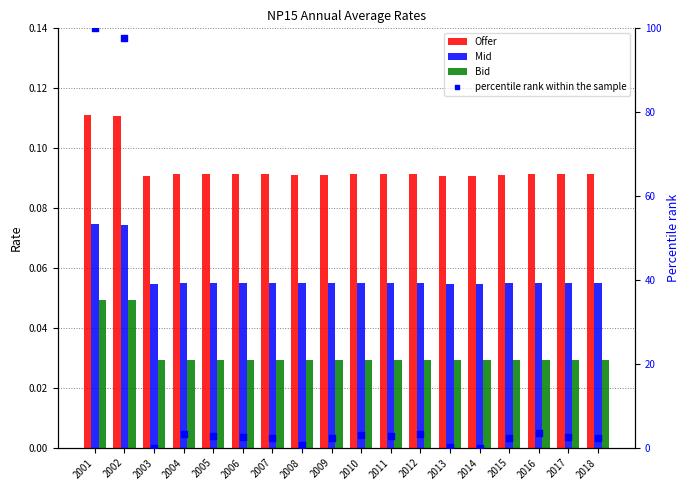

Which series has the widest spread of Y values?

percentile rank within the sample